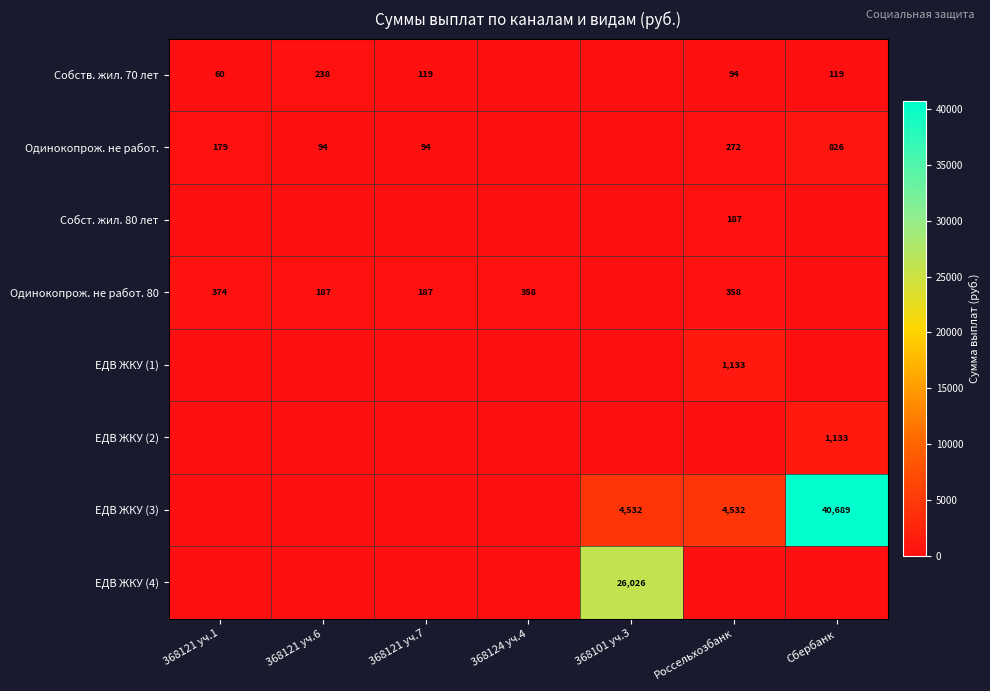

The value of Одинокопрож. не работ. at Сбербанк is 826. True or false?

True